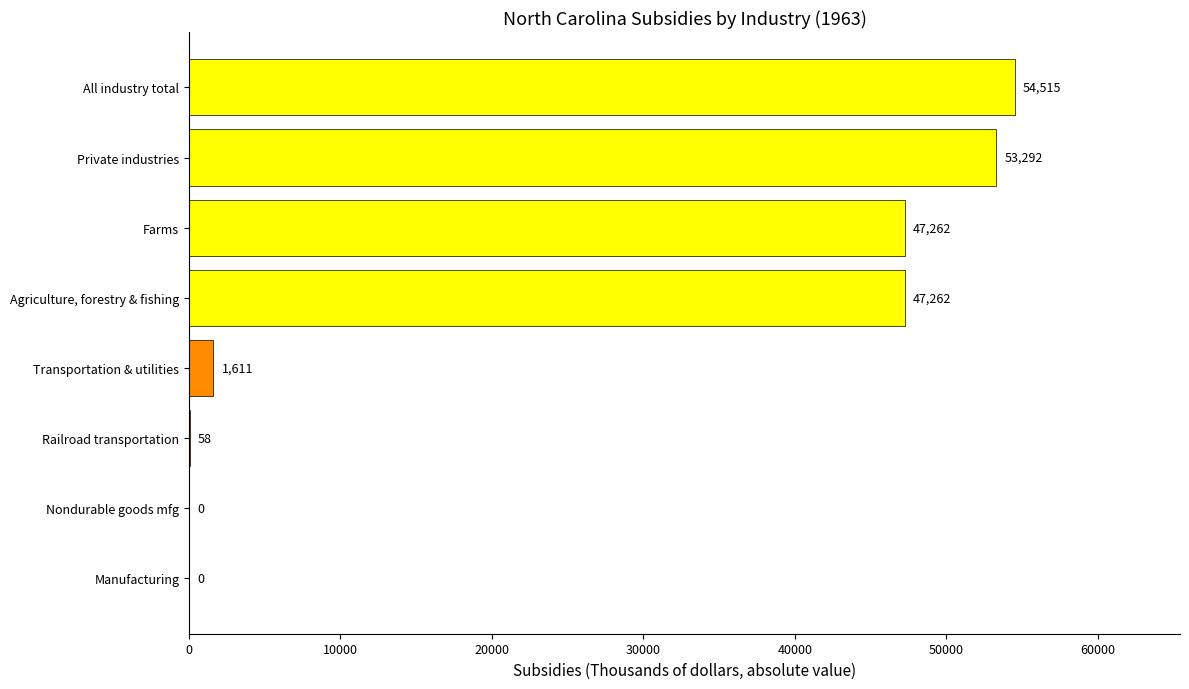

Between Railroad transportation and Agriculture, forestry & fishing, which is larger?

Agriculture, forestry & fishing